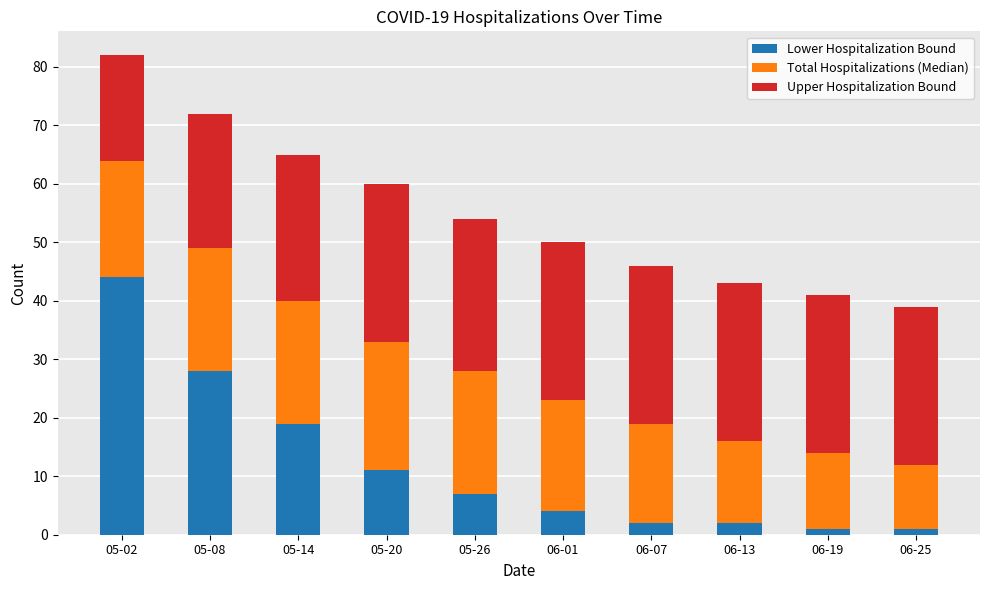

What is the sum of all Lower Hospitalization Bound values?

119